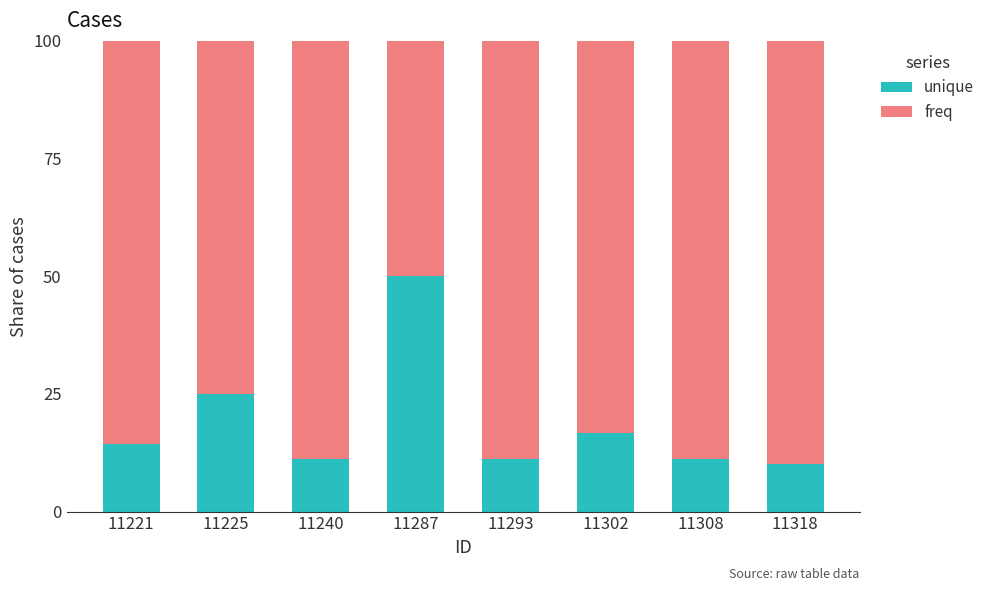

Reading left to right, transcribe the values for unique.

11221=14.3	11225=25.0	11240=11.1	11287=50.0	11293=11.1	11302=16.7	11308=11.1	11318=10.0